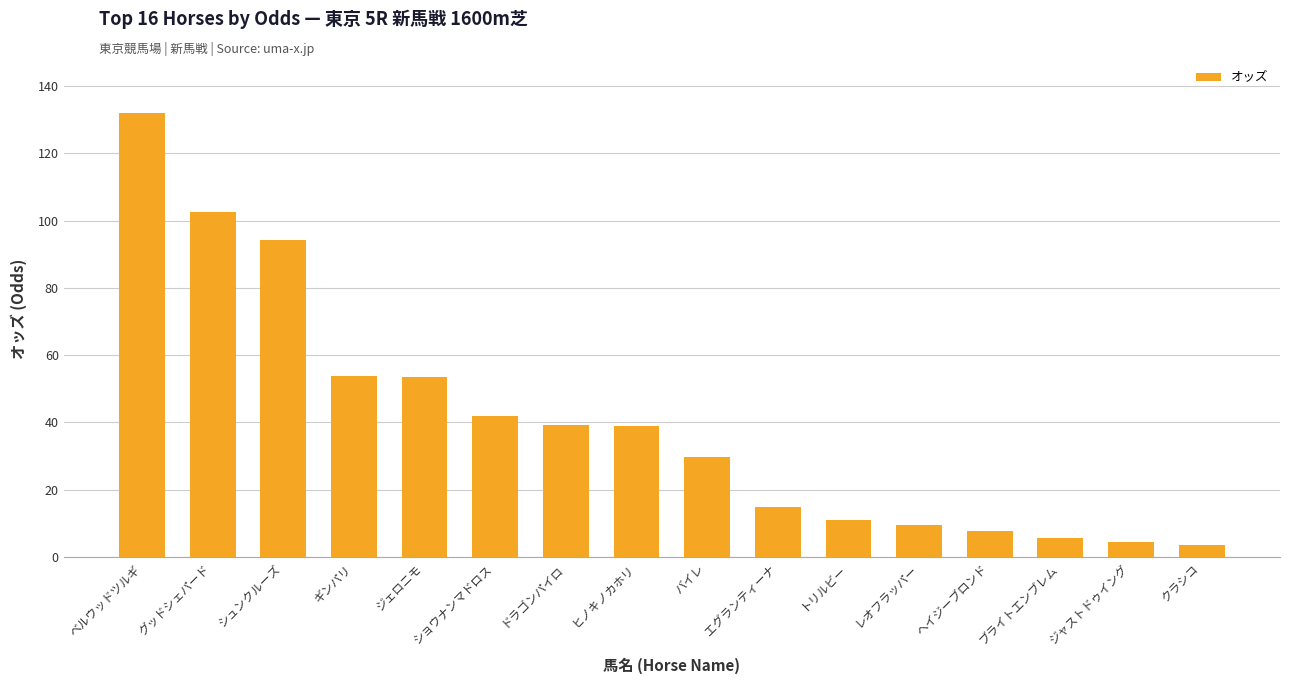

Read the value at ドラゴンパイロ.

39.1